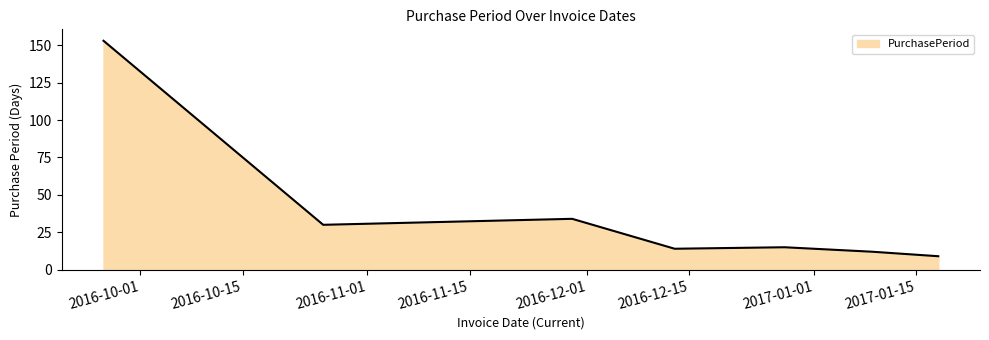

True or false: there are more than 2 points higher than both neighbors.

False